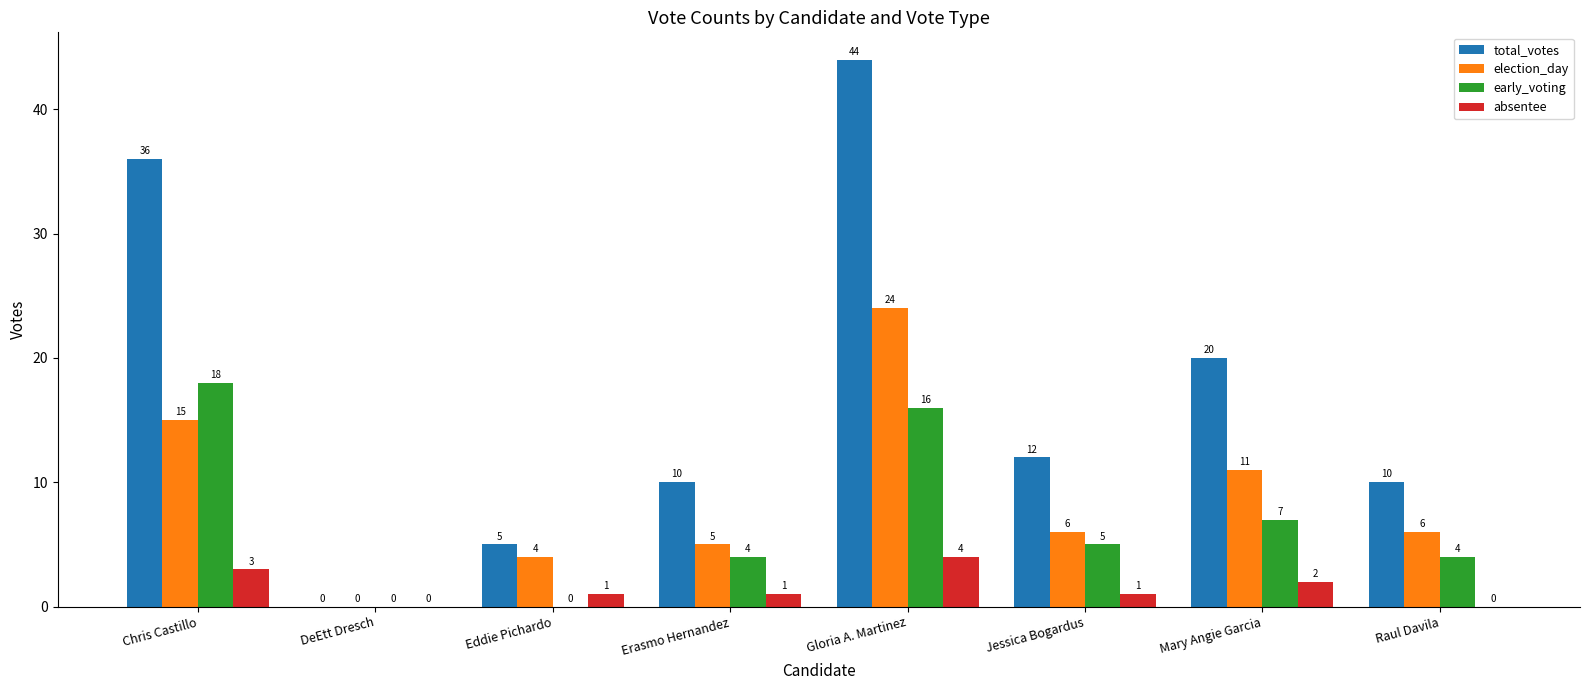

Which series has the largest total across all categories?

total_votes